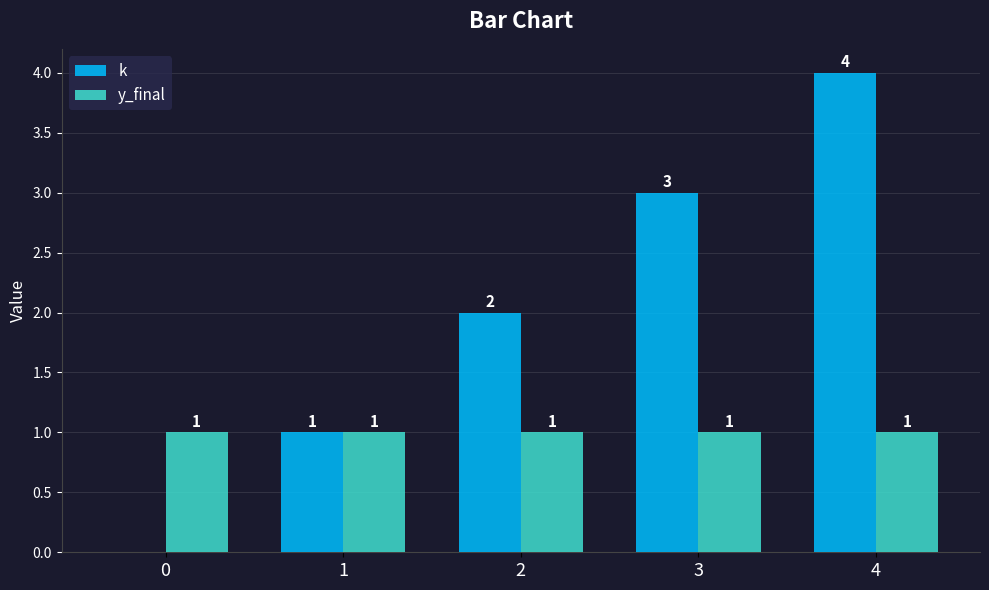

What are all the series names shown in the legend?

k, y_final